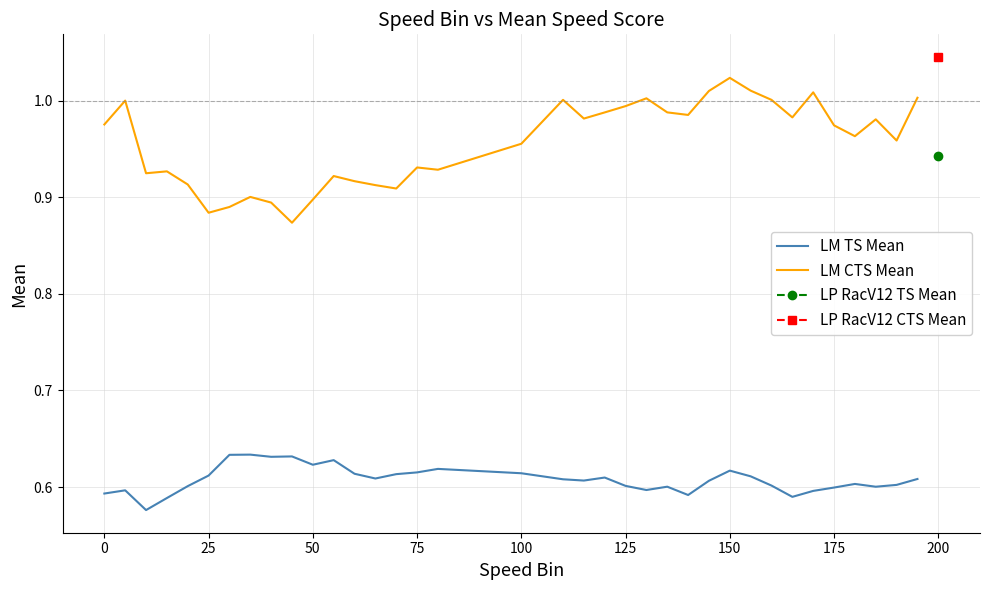

Which category has the highest value in the LM CTS Mean series?

150